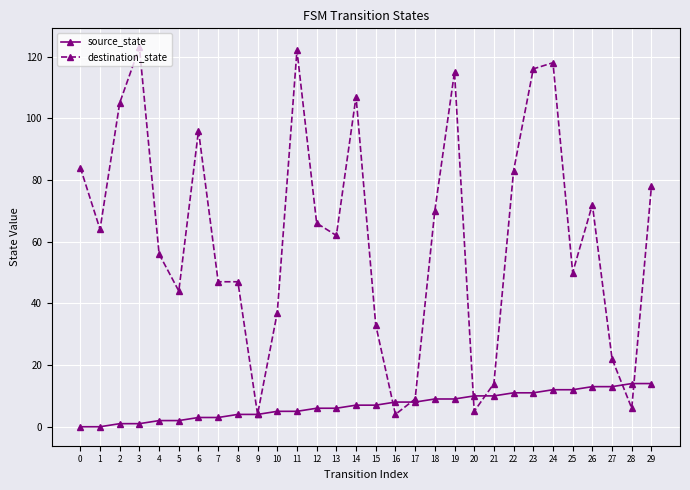

True or false: source_state and destination_state cross at least once.

True